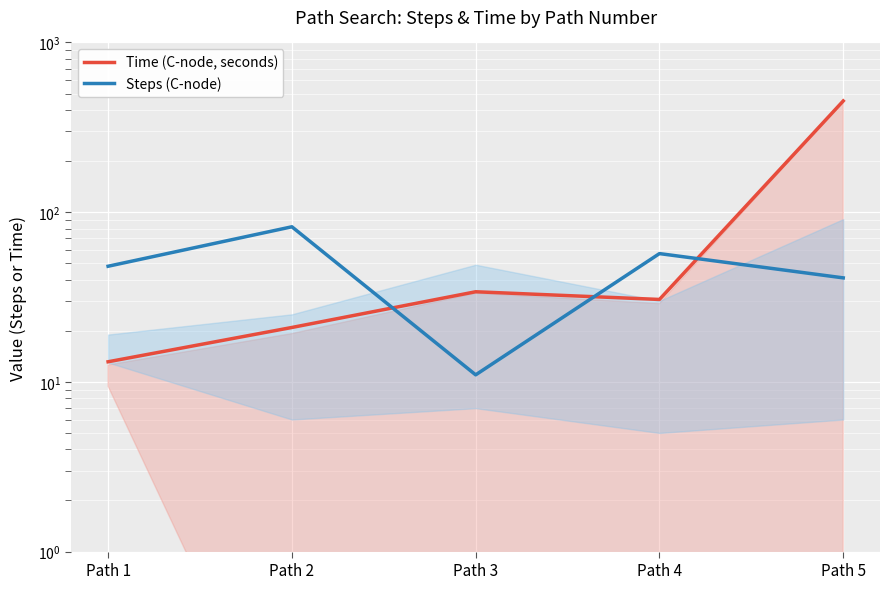

True or false: Steps (C-node) has more than 1 points higher than both neighbors.

True